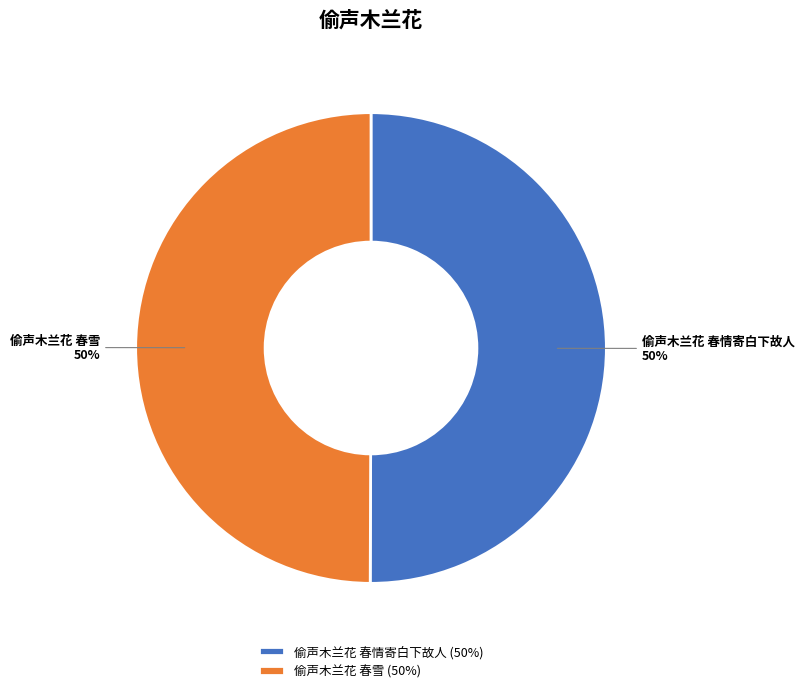

True or false: 偷声木兰花 春雪 accounts for 50% of the total.

True